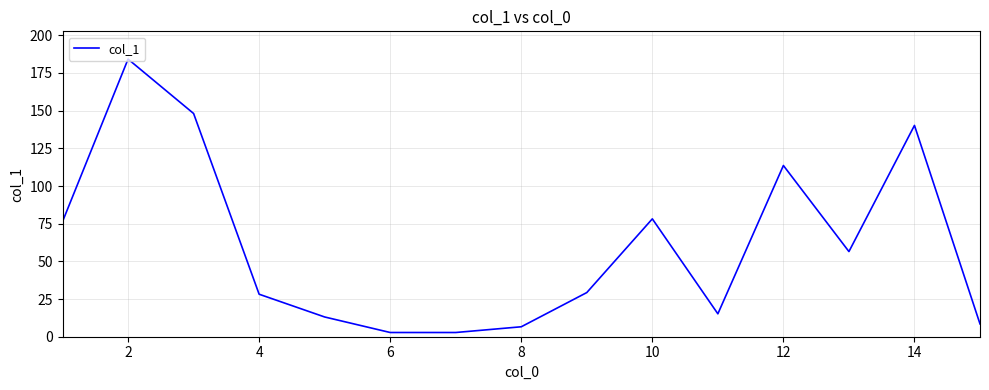

What is the maximum value shown in the chart?

184.2